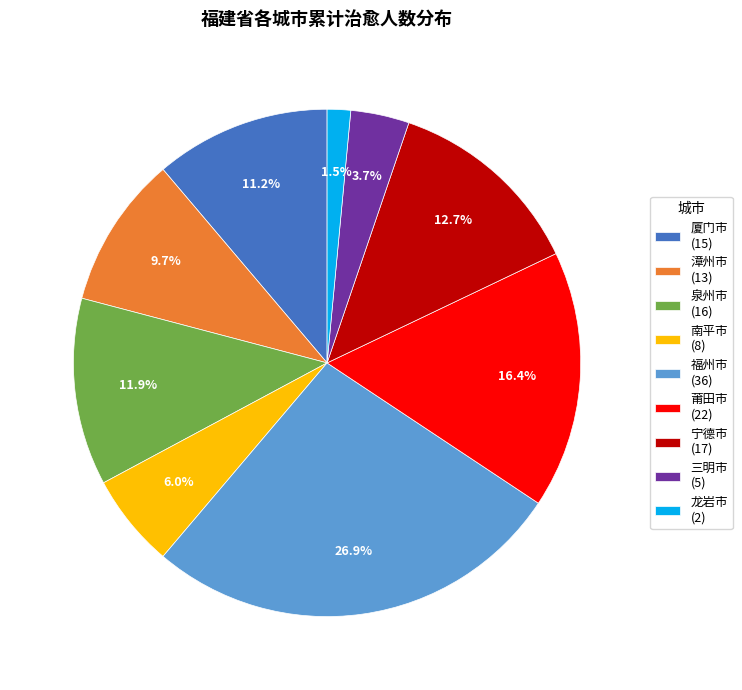

To the nearest percent, what portion does 宁德市 represent?

13%